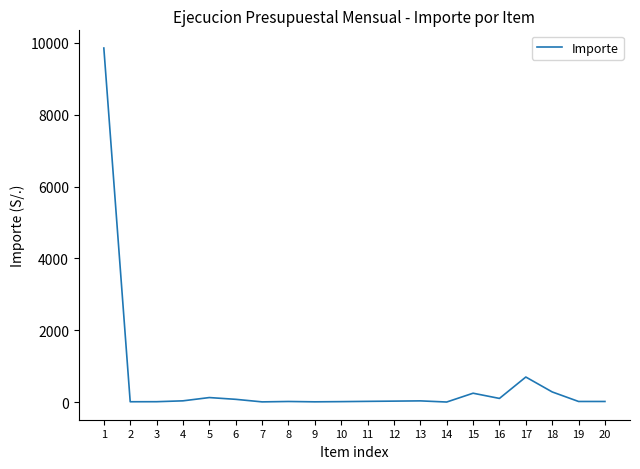

What is the greatest value displayed?

9854.6